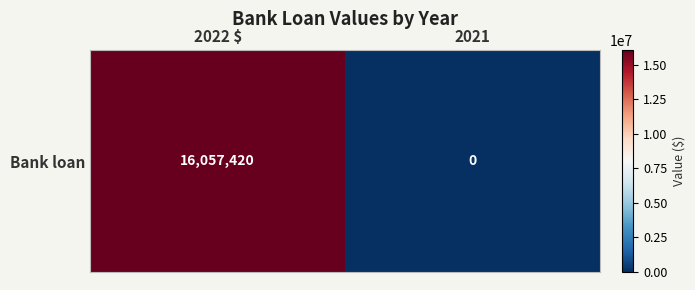

List the labels in order of value, smallest first.

2021, 2022 $